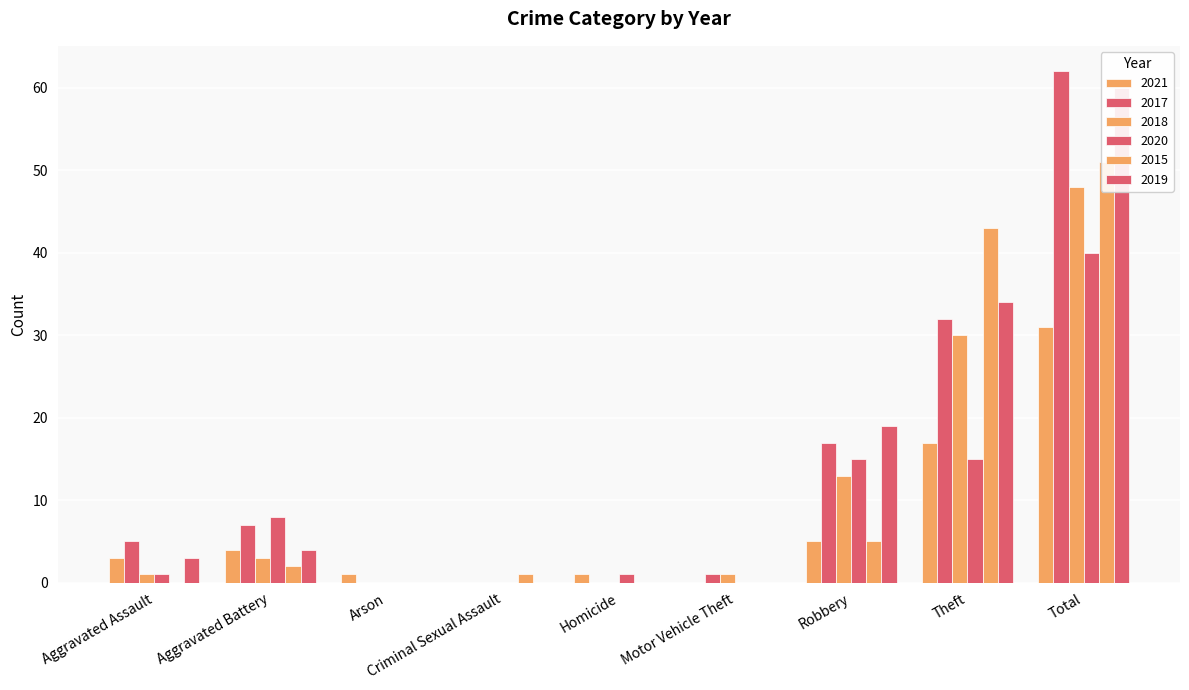

Reading left to right, transcribe all the data shown in this chart.

2021: Aggravated Assault=3	Aggravated Battery=4	Arson=1	Criminal Sexual Assault=0	Homicide=1	Motor Vehicle Theft=0	Robbery=5	Theft=17	Total=31
2017: Aggravated Assault=5	Aggravated Battery=7	Arson=0	Criminal Sexual Assault=0	Homicide=0	Motor Vehicle Theft=1	Robbery=17	Theft=32	Total=62
2018: Aggravated Assault=1	Aggravated Battery=3	Arson=0	Criminal Sexual Assault=0	Homicide=0	Motor Vehicle Theft=1	Robbery=13	Theft=30	Total=48
2020: Aggravated Assault=1	Aggravated Battery=8	Arson=0	Criminal Sexual Assault=0	Homicide=1	Motor Vehicle Theft=0	Robbery=15	Theft=15	Total=40
2015: Aggravated Assault=0	Aggravated Battery=2	Arson=0	Criminal Sexual Assault=1	Homicide=0	Motor Vehicle Theft=0	Robbery=5	Theft=43	Total=51
2019: Aggravated Assault=3	Aggravated Battery=4	Arson=0	Criminal Sexual Assault=0	Homicide=0	Motor Vehicle Theft=0	Robbery=19	Theft=34	Total=60